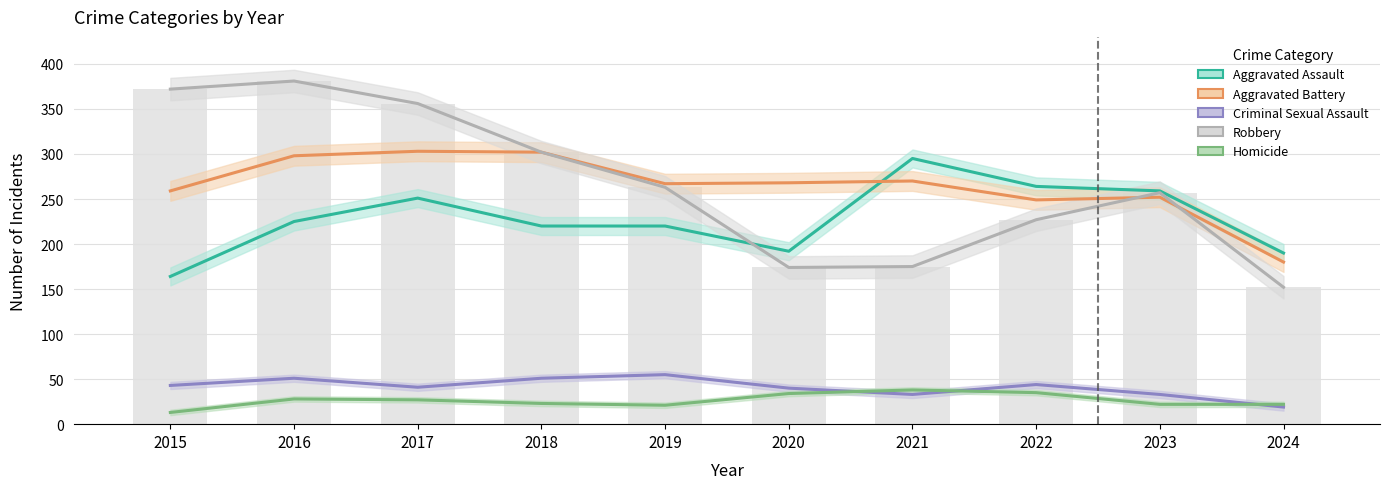

How many groups of bars are there?

10